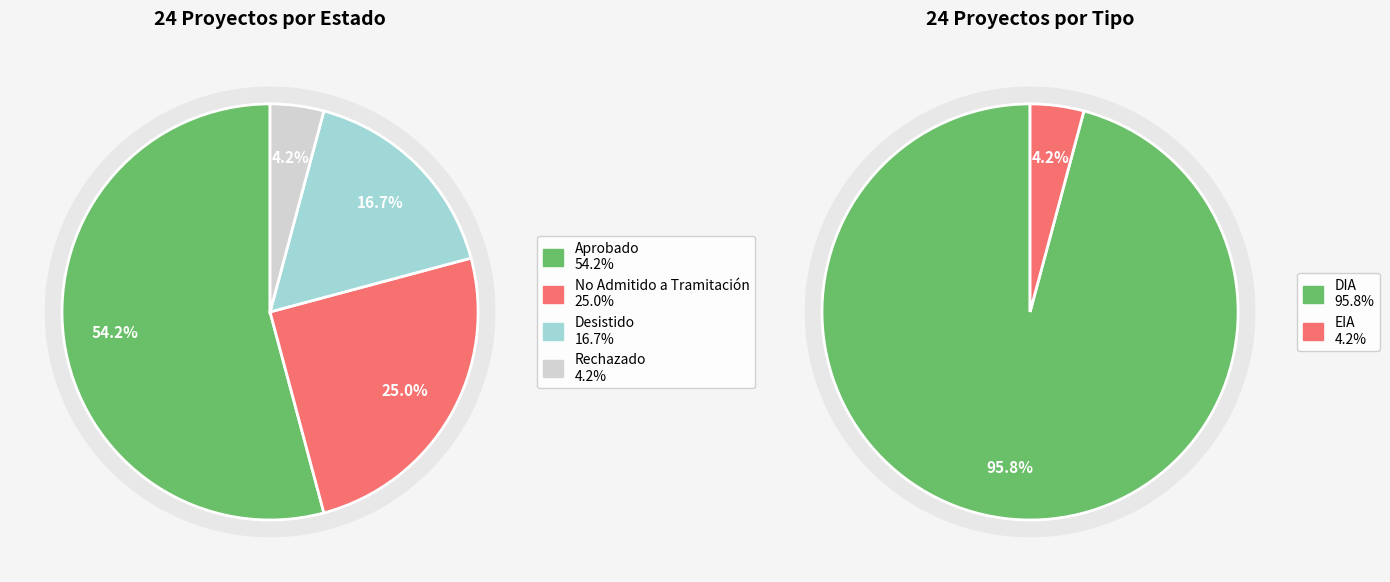

Rank the series at Rechazado from highest to lowest value.

Estado, Tipo